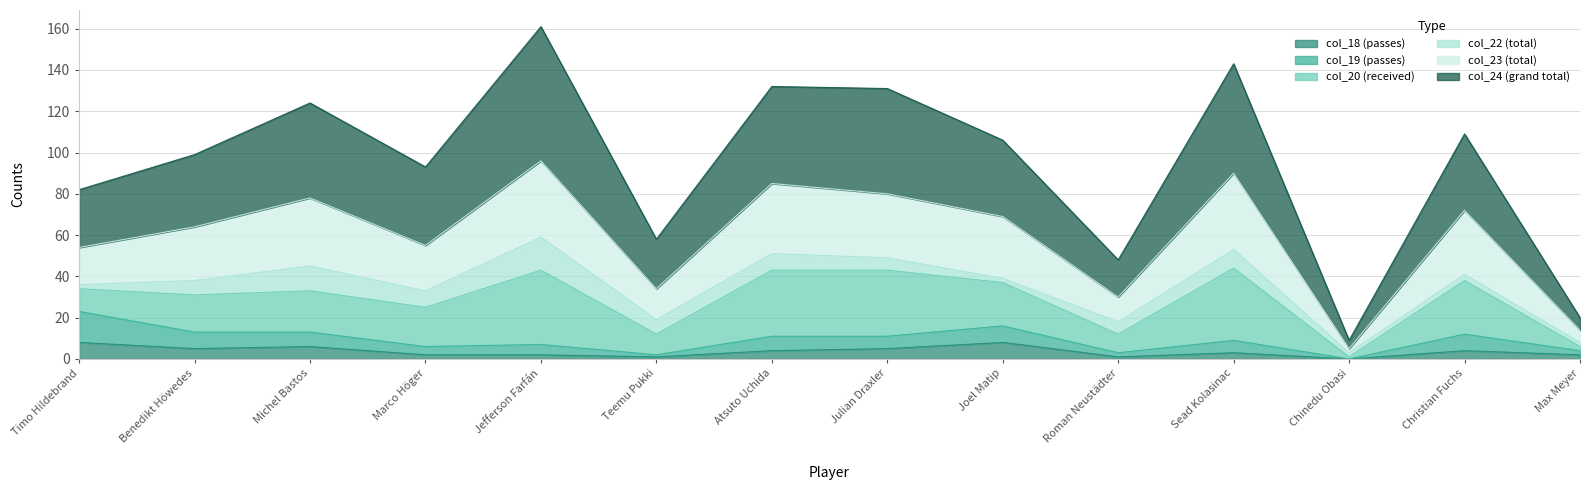

In col_24, how many points are higher than both neighbors (excluding endpoints)?

5